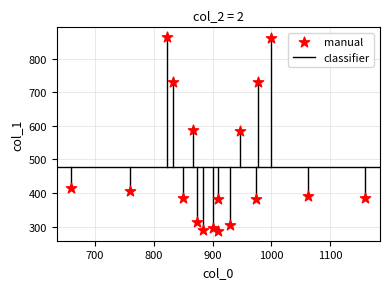

What is the range of Y values (max minus min)?

577.1